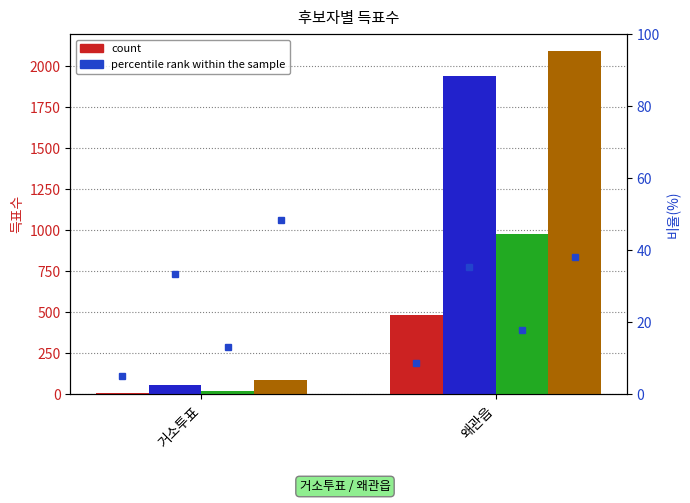

What is the average value of the 무소속신민식 series?

1000.5